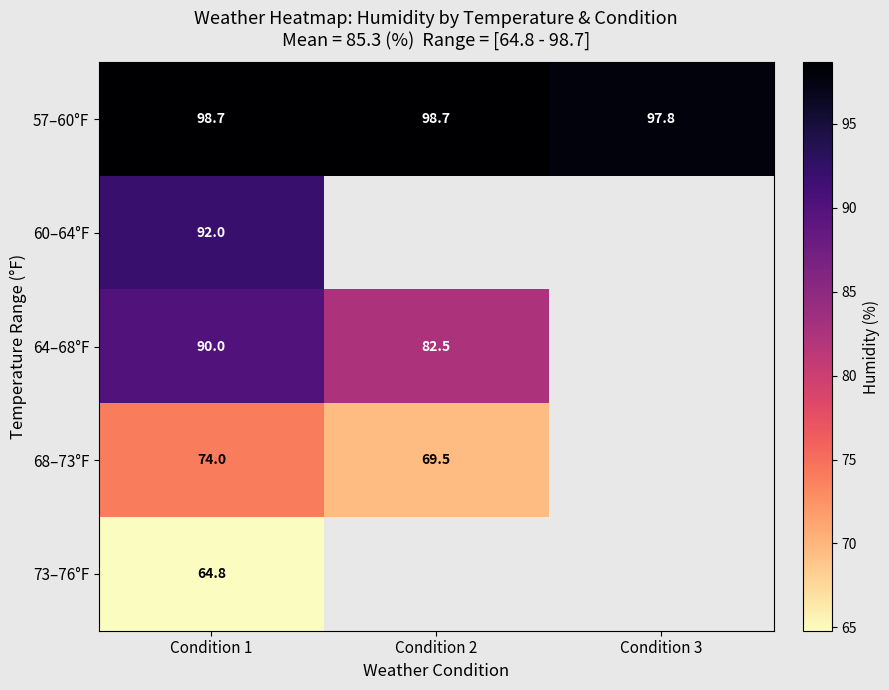

What is the sum of all 57–60°F values?

295.1